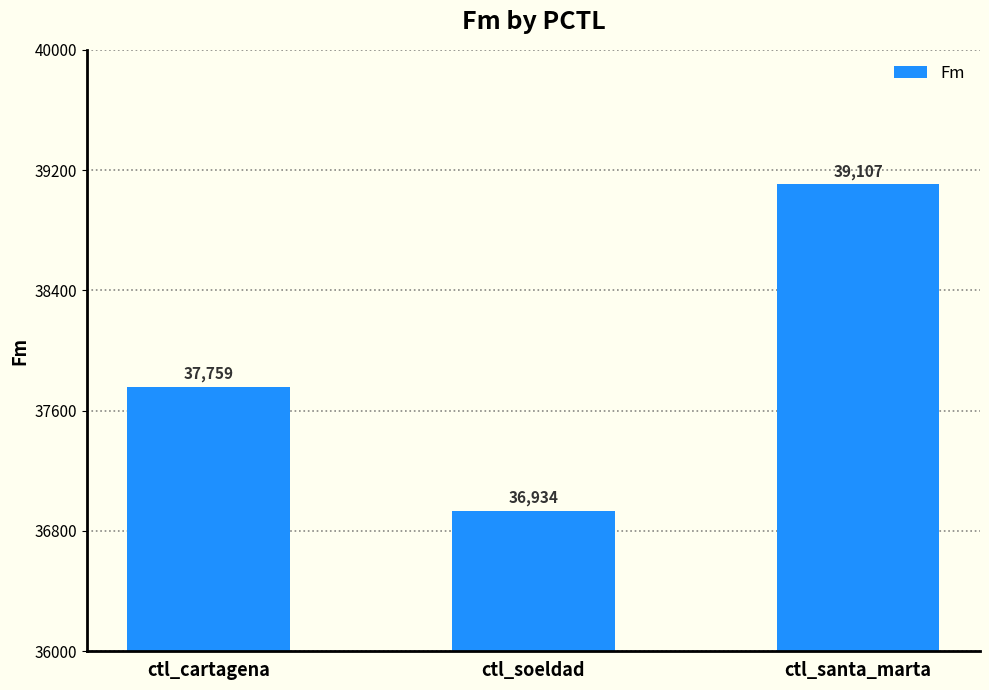

What is the difference between the maximum and minimum values?

2172.8